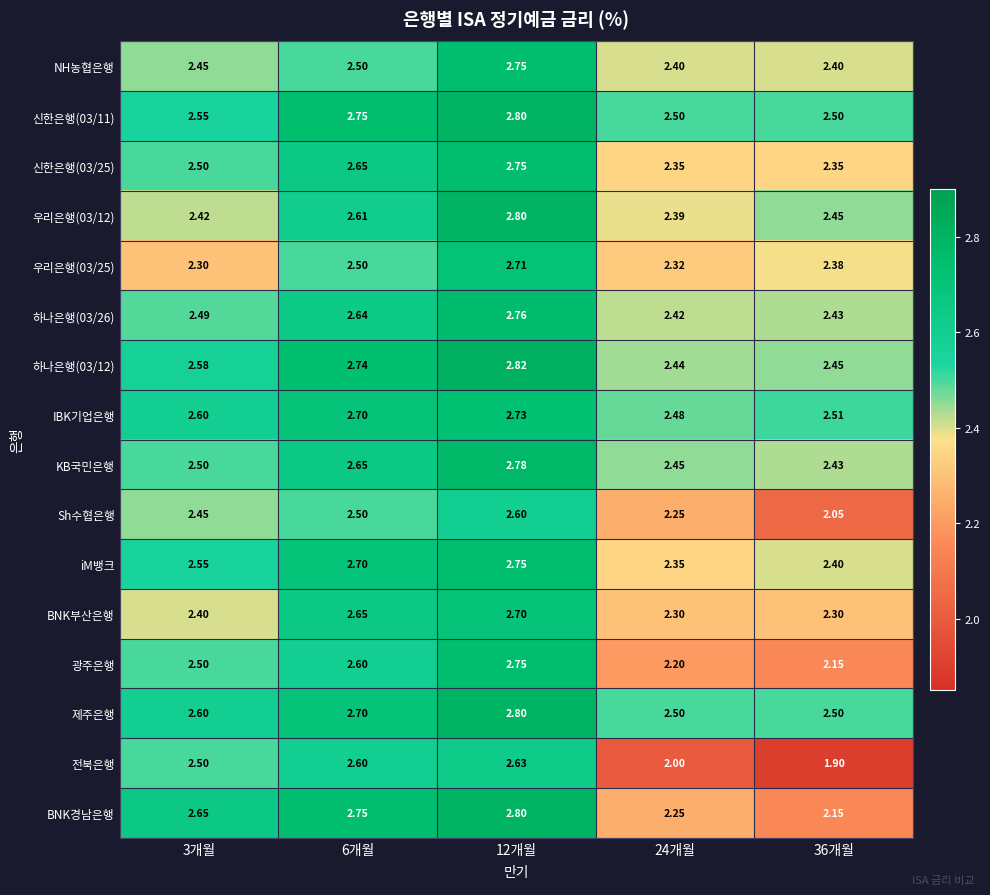

Which series has the widest spread of values?

전북은행